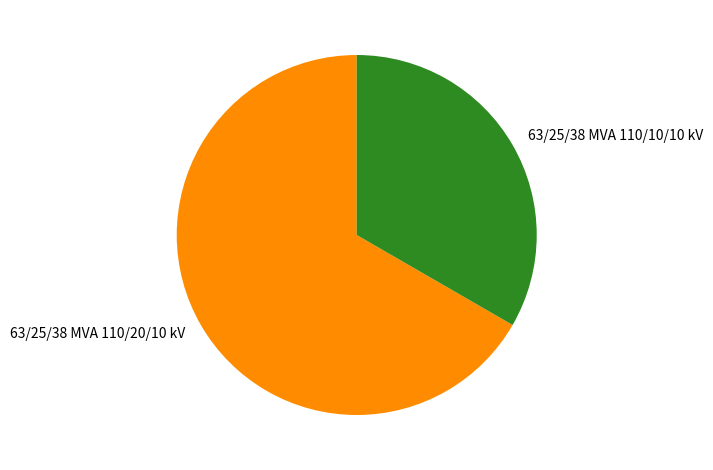

True or false: 63/25/38 MVA 110/20/10 kV accounts for 67% of the total.

True